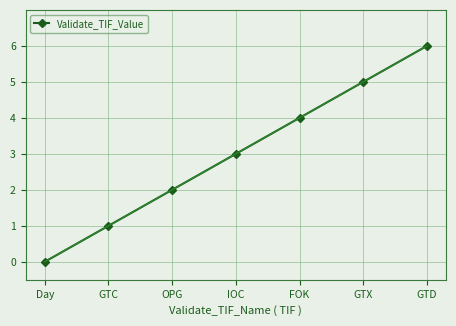

Which label corresponds to the smallest value in the chart?

Day